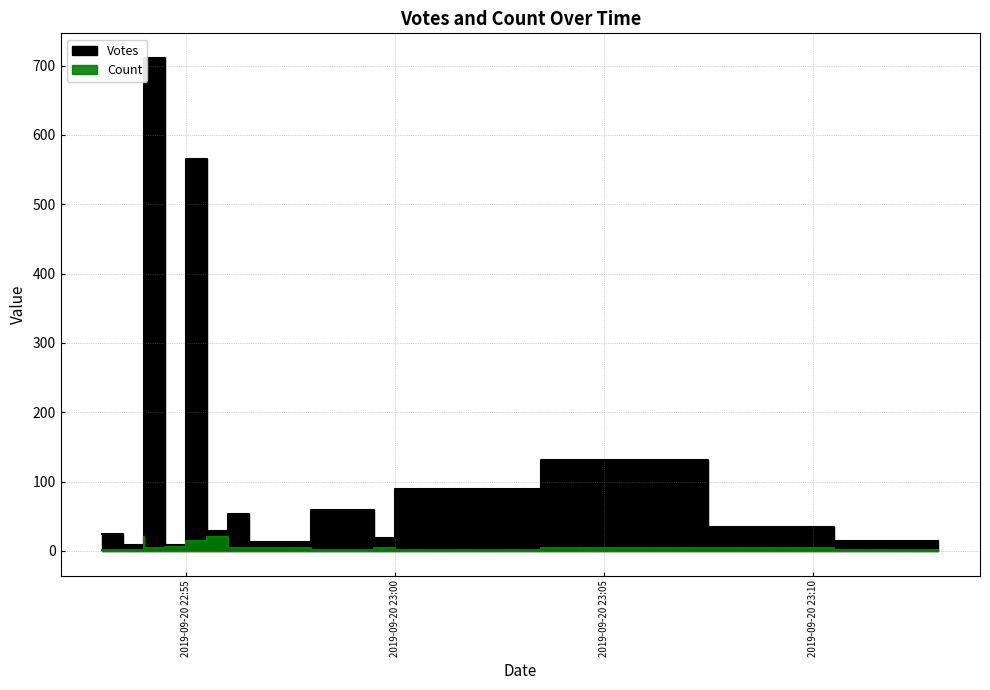

True or false: Votes and Count intersect in this chart.

False